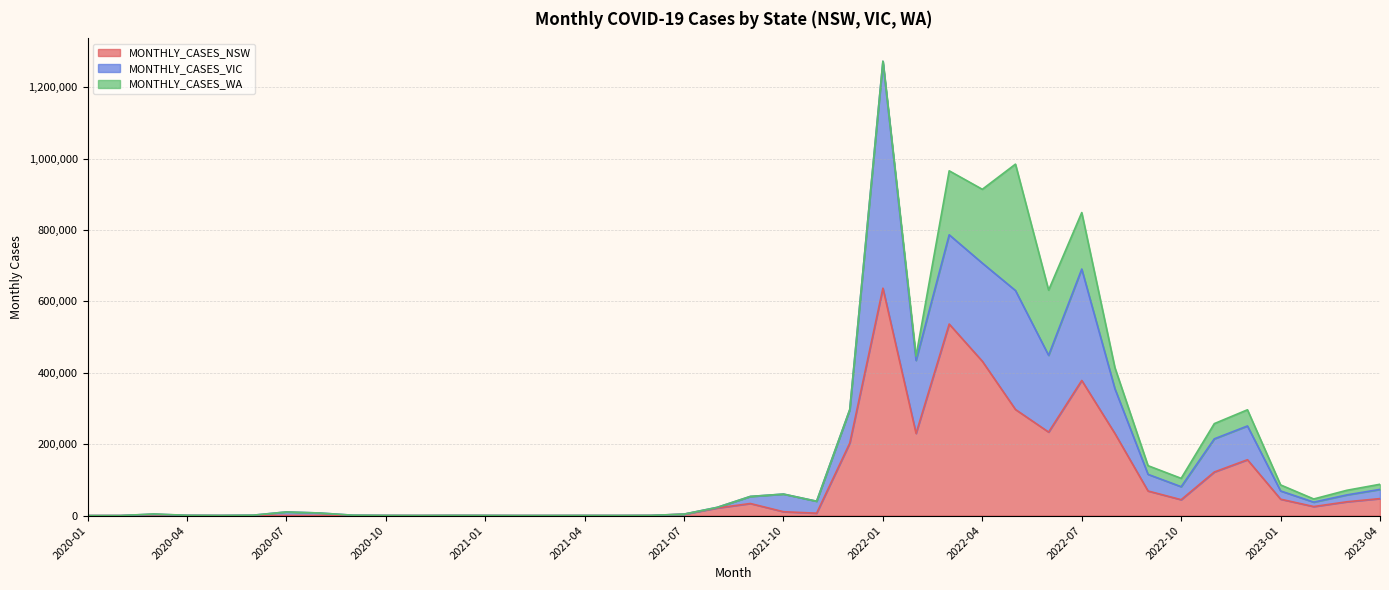

Which has a higher value, 2022-01 or 2021-07?

2022-01